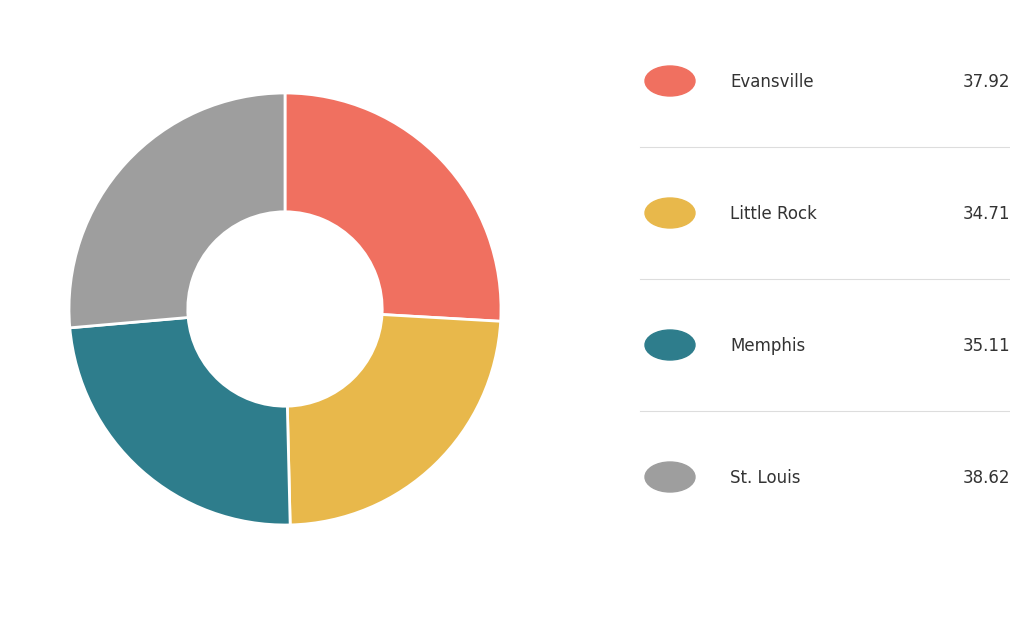

Does any single category account for the majority?

No